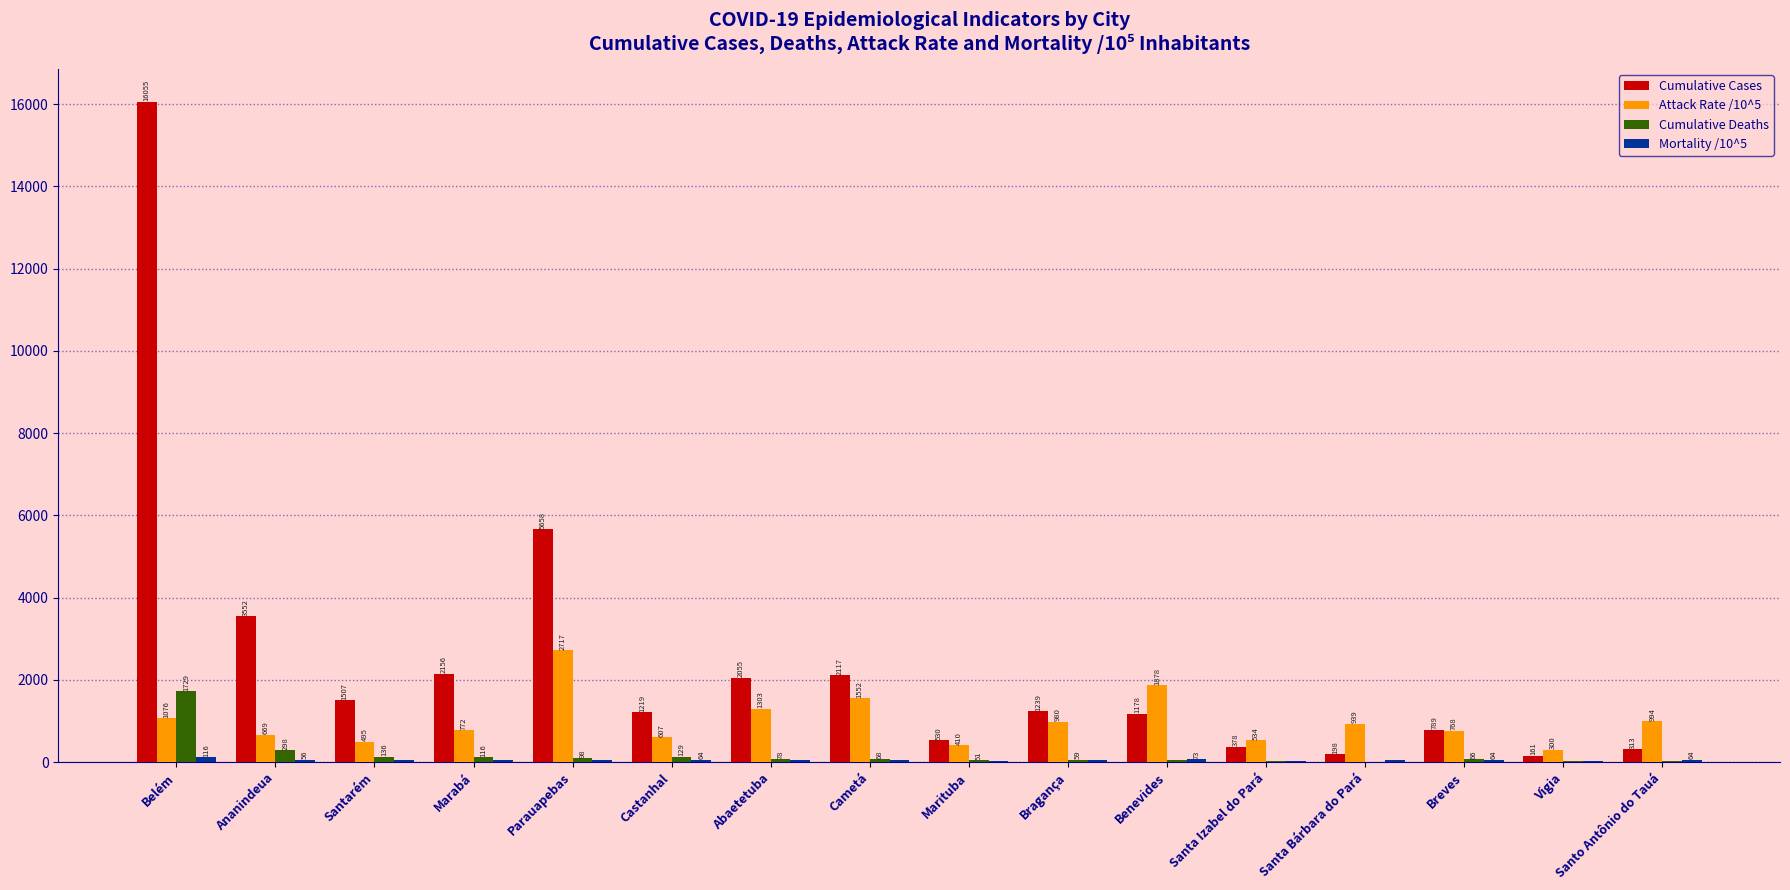

What is the sum of the Cumulative Cases values at Abaetetuba and Santa Bárbara do Pará?

2253.0